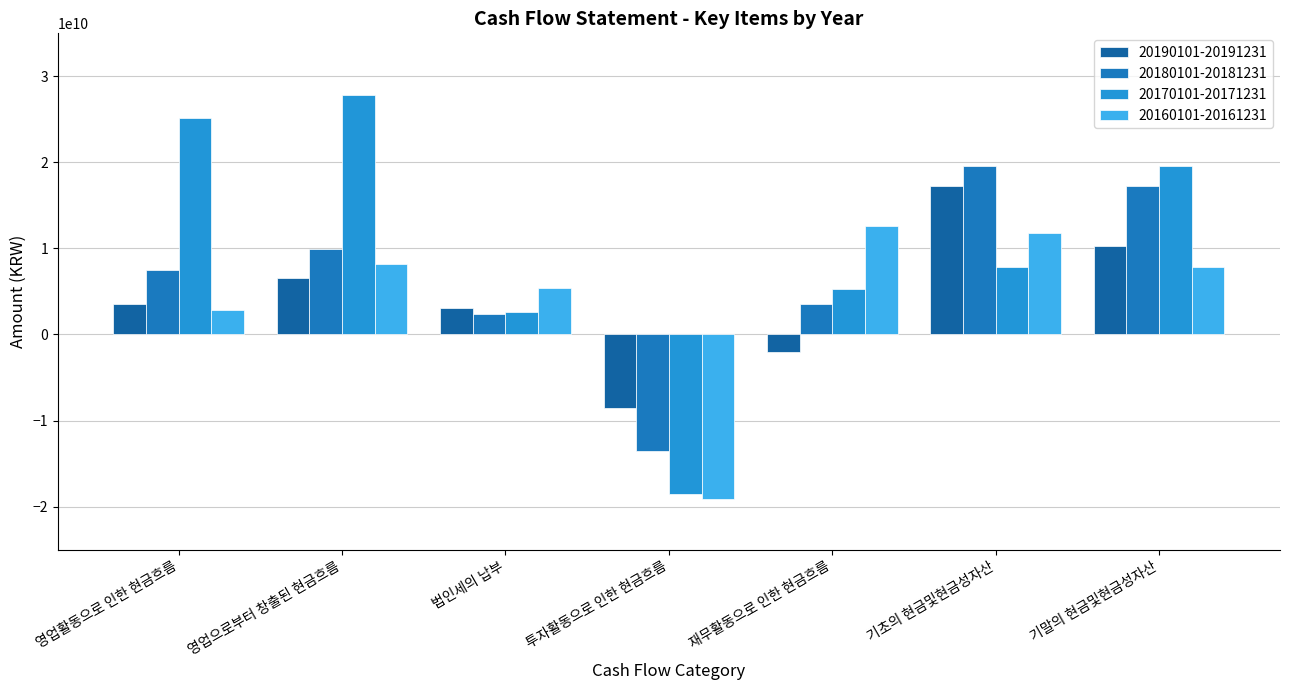

Which series has the largest total across all categories?

20170101-20171231